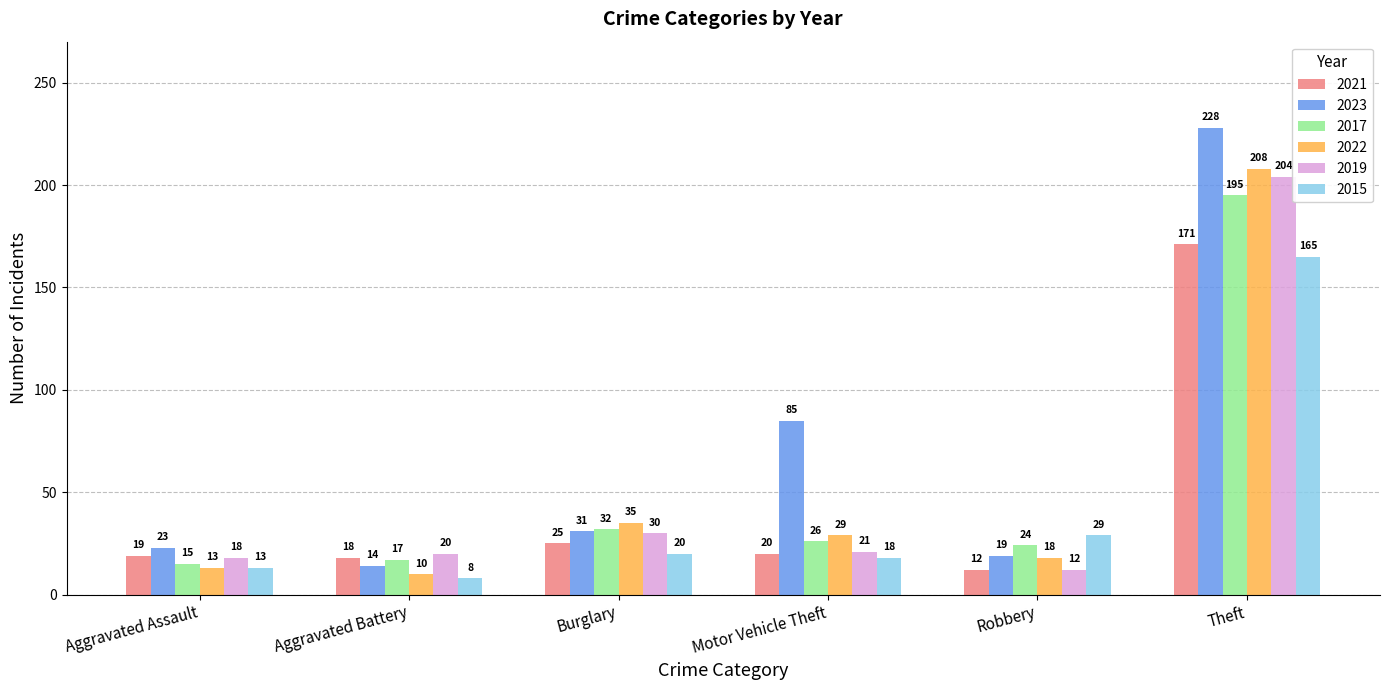

Where is 2019 nearest to the value 108?

Burglary